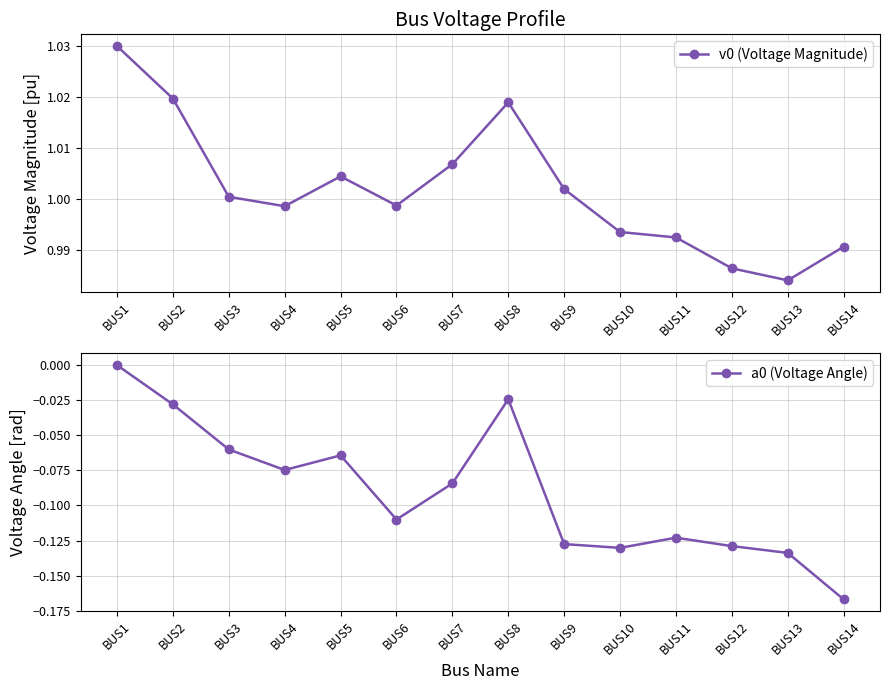

At which category is the sum across all series the highest?

BUS1